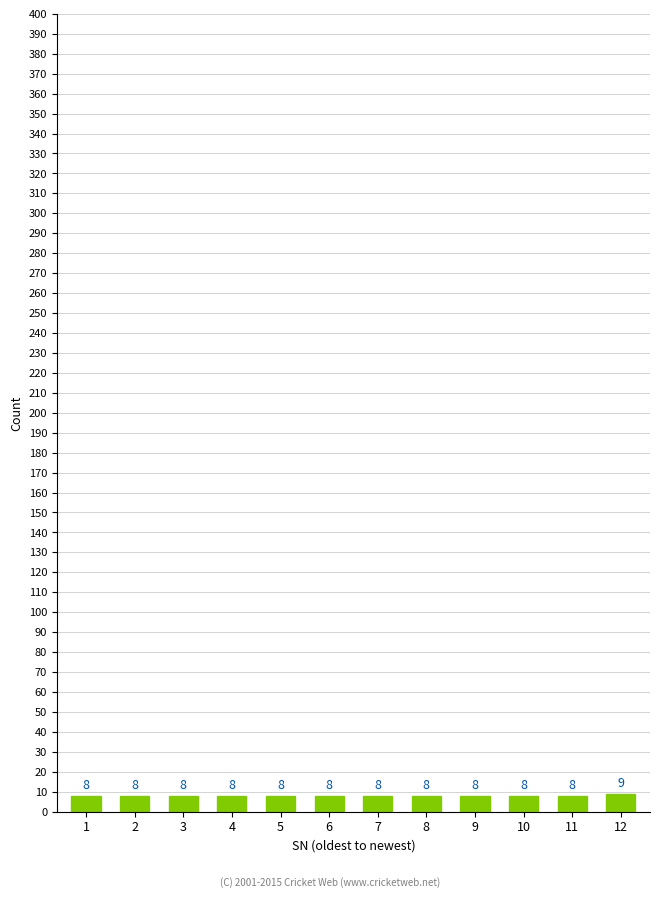

Reading left to right, list all the values displayed in this chart.

8	8	8	8	8	8	8	8	8	8	8	9